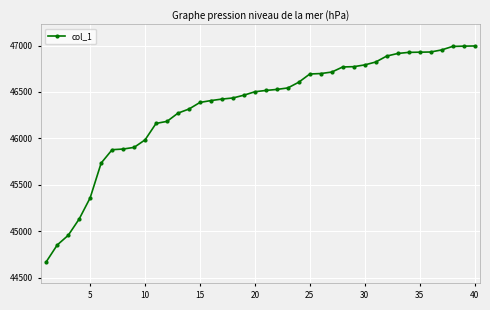

What is the difference between the maximum and minimum values?

2324